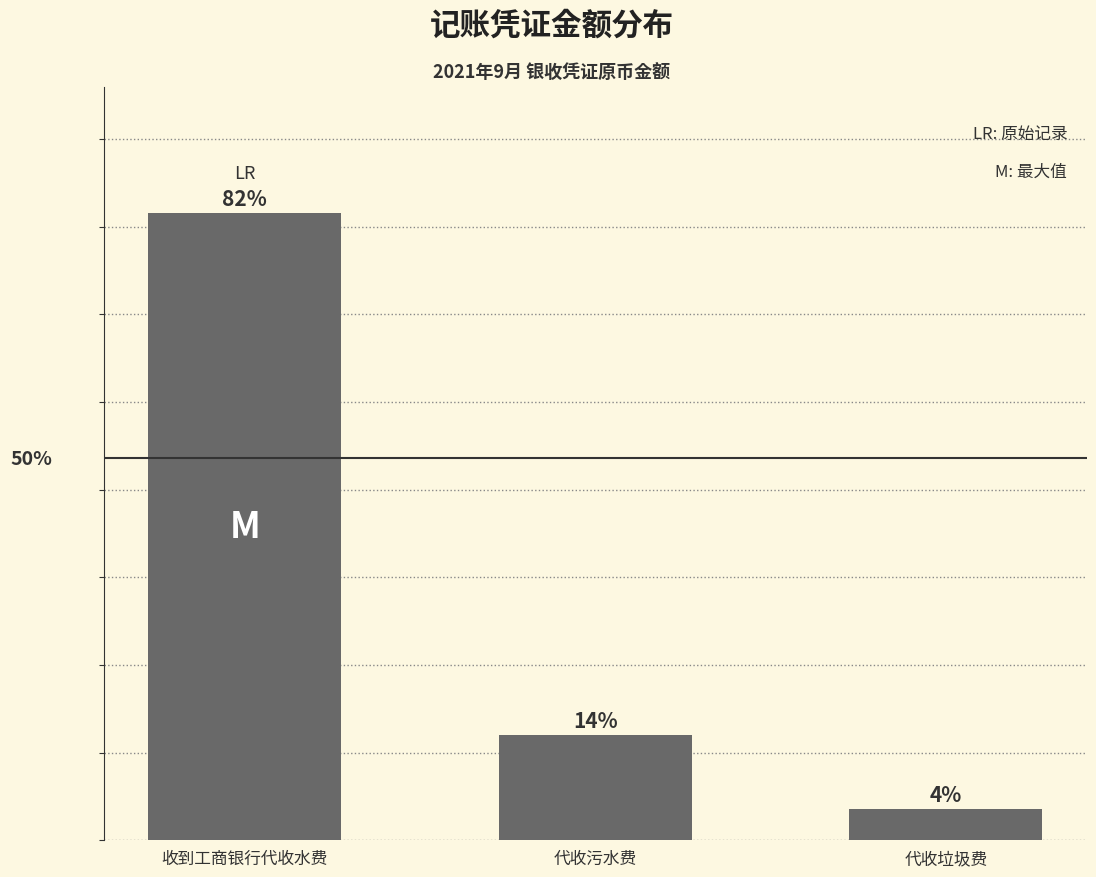

List the labels in order of value, smallest first.

代收垃圾费, 代收污水费, 收到工商银行代收水费